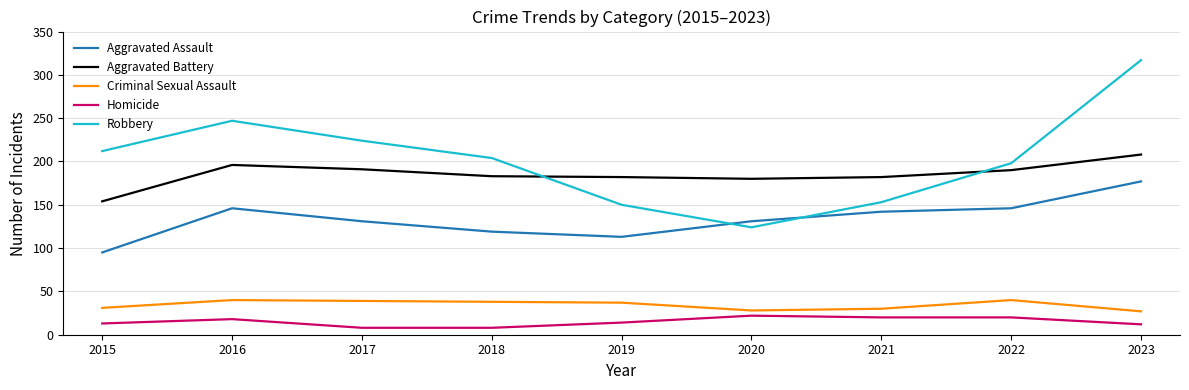

Which series has the largest total across all categories?

Robbery